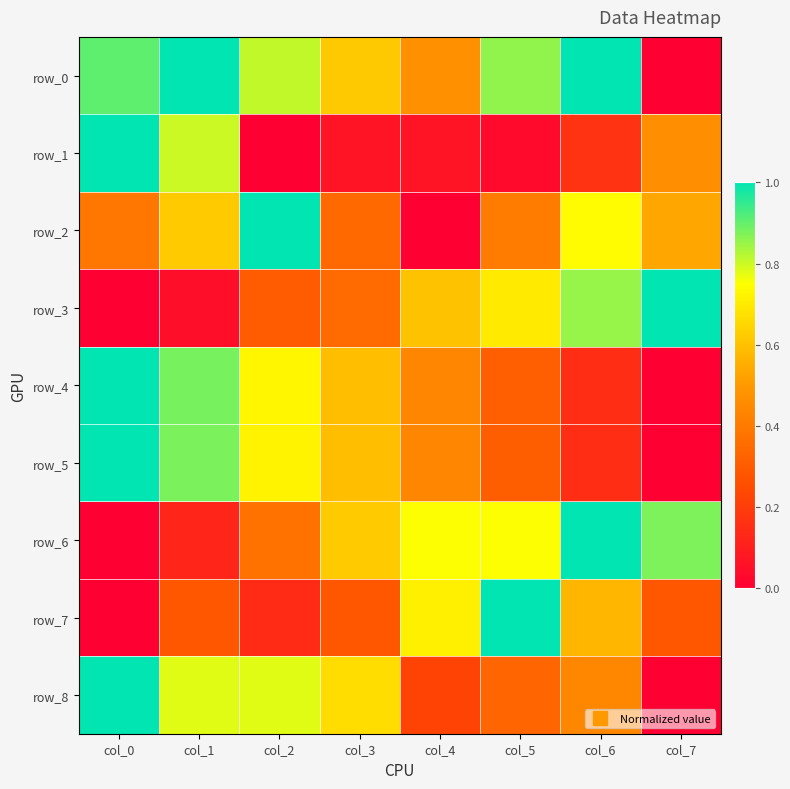

Which series has the widest spread of values?

row_0